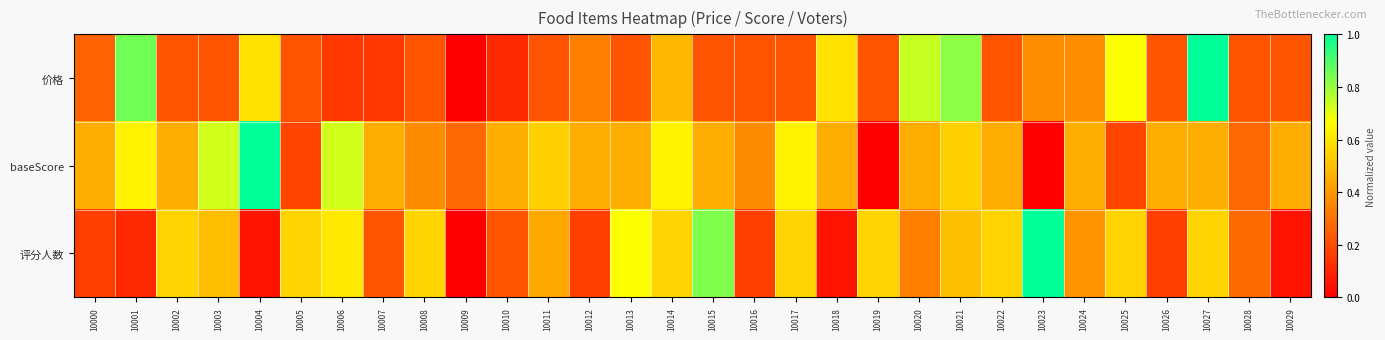

Reading right to left, what are all the values shown in this chart?

价格: 10029=0.2	10028=0.2	10027=1.0	10026=0.2	10025=0.7	10024=0.4	10023=0.4	10022=0.2	10021=0.8	10020=0.7	10019=0.2	10018=0.6	10017=0.2	10016=0.2	10015=0.2	10014=0.5	10013=0.2	10012=0.3	10011=0.2	10010=0.1	10009=0.0	10008=0.2	10007=0.1	10006=0.1	10005=0.2	10004=0.6	10003=0.2	10002=0.2	10001=0.9	10000=0.3
baseScore: 10029=0.5	10028=0.3	10027=0.5	10026=0.5	10025=0.2	10024=0.5	10023=0.0	10022=0.5	10021=0.5	10020=0.5	10019=0.0	10018=0.5	10017=0.6	10016=0.4	10015=0.5	10014=0.6	10013=0.5	10012=0.5	10011=0.5	10010=0.5	10009=0.3	10008=0.4	10007=0.5	10006=0.7	10005=0.2	10004=1.0	10003=0.7	10002=0.5	10001=0.6	10000=0.5
评分人数: 10029=0.1	10028=0.3	10027=0.6	10026=0.2	10025=0.6	10024=0.4	10023=1.0	10022=0.6	10021=0.5	10020=0.3	10019=0.6	10018=0.1	10017=0.6	10016=0.2	10015=0.8	10014=0.6	10013=0.7	10012=0.2	10011=0.4	10010=0.2	10009=0.0	10008=0.6	10007=0.2	10006=0.6	10005=0.6	10004=0.1	10003=0.5	10002=0.6	10001=0.1	10000=0.2